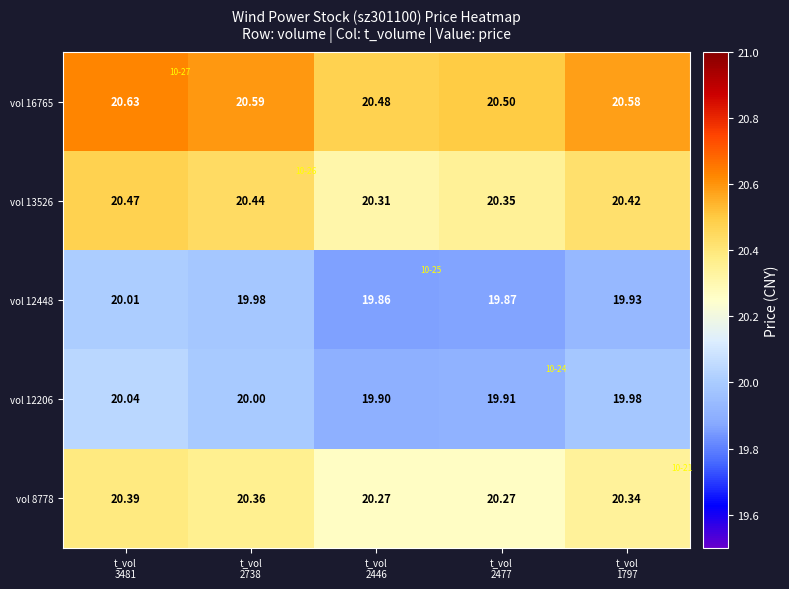

Between t_vol
1797 and t_vol
2446, which is larger?

t_vol
1797